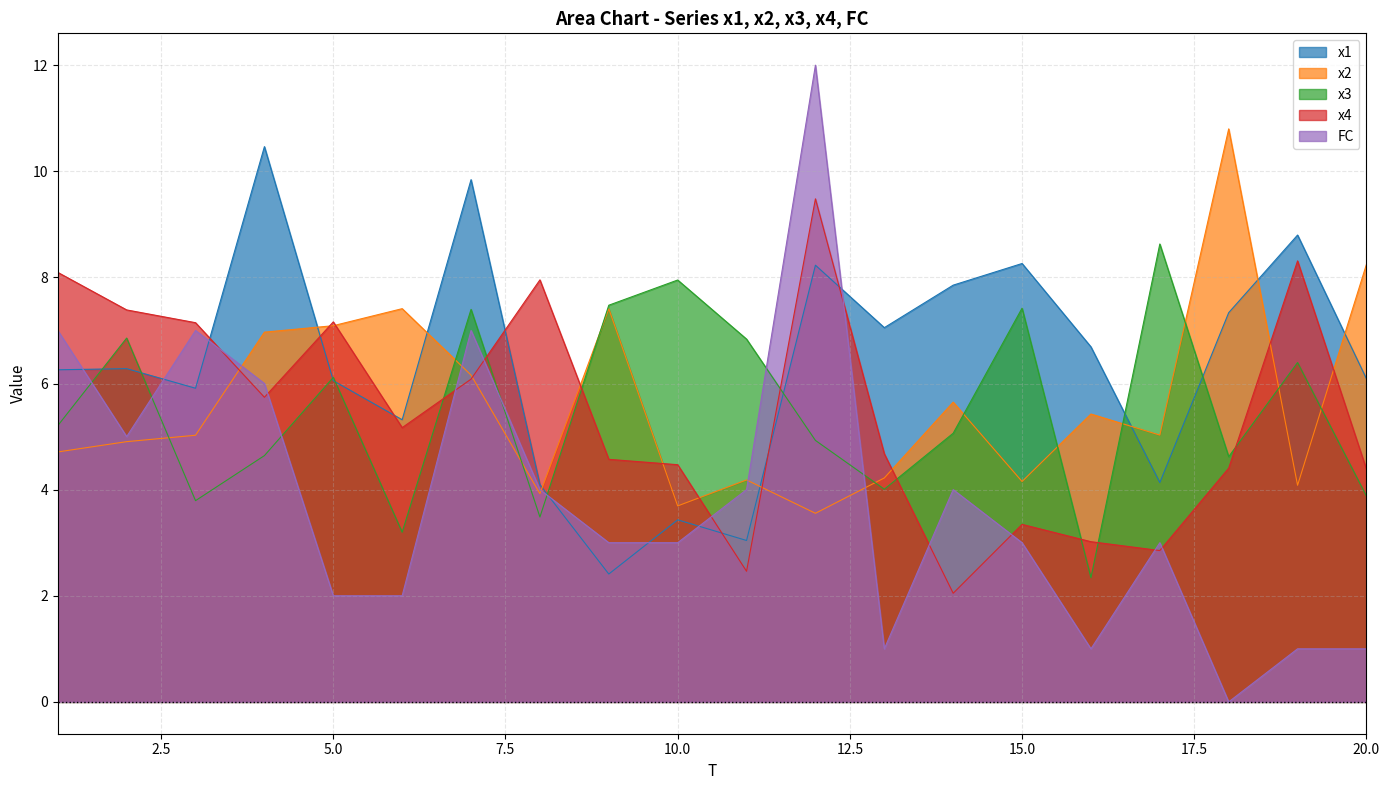

The x3 series shows 3.2 at 6. True or false?

True